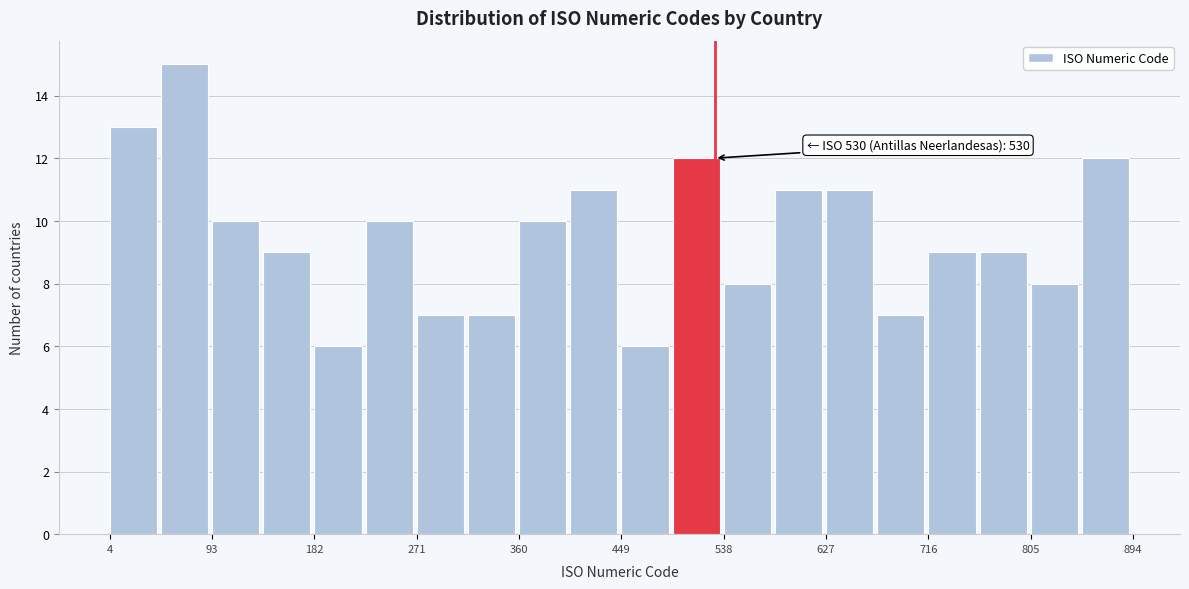

Which range on the x-axis has the tallest bar?

50 to 90